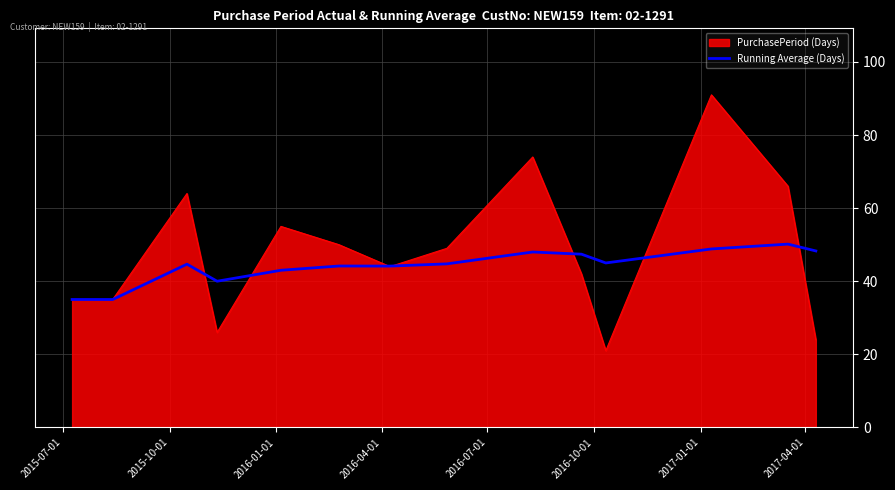

What is the greatest value displayed?

91.0